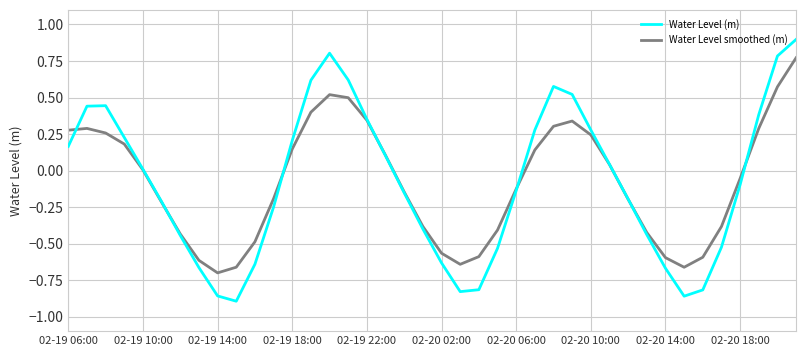

Which series has the largest range (max minus min)?

Water Level (m)